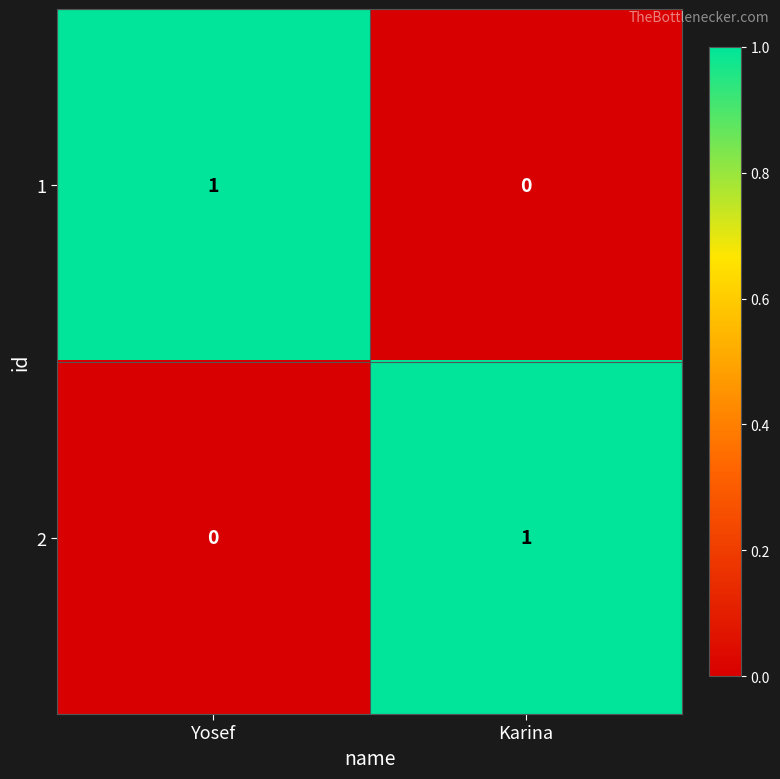

Where is 2 nearest to the value 0?

Yosef